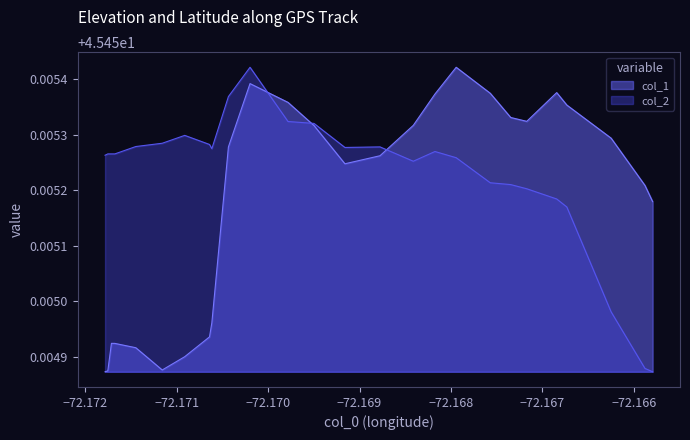

How many col_2 values are between 45 and 46?

26